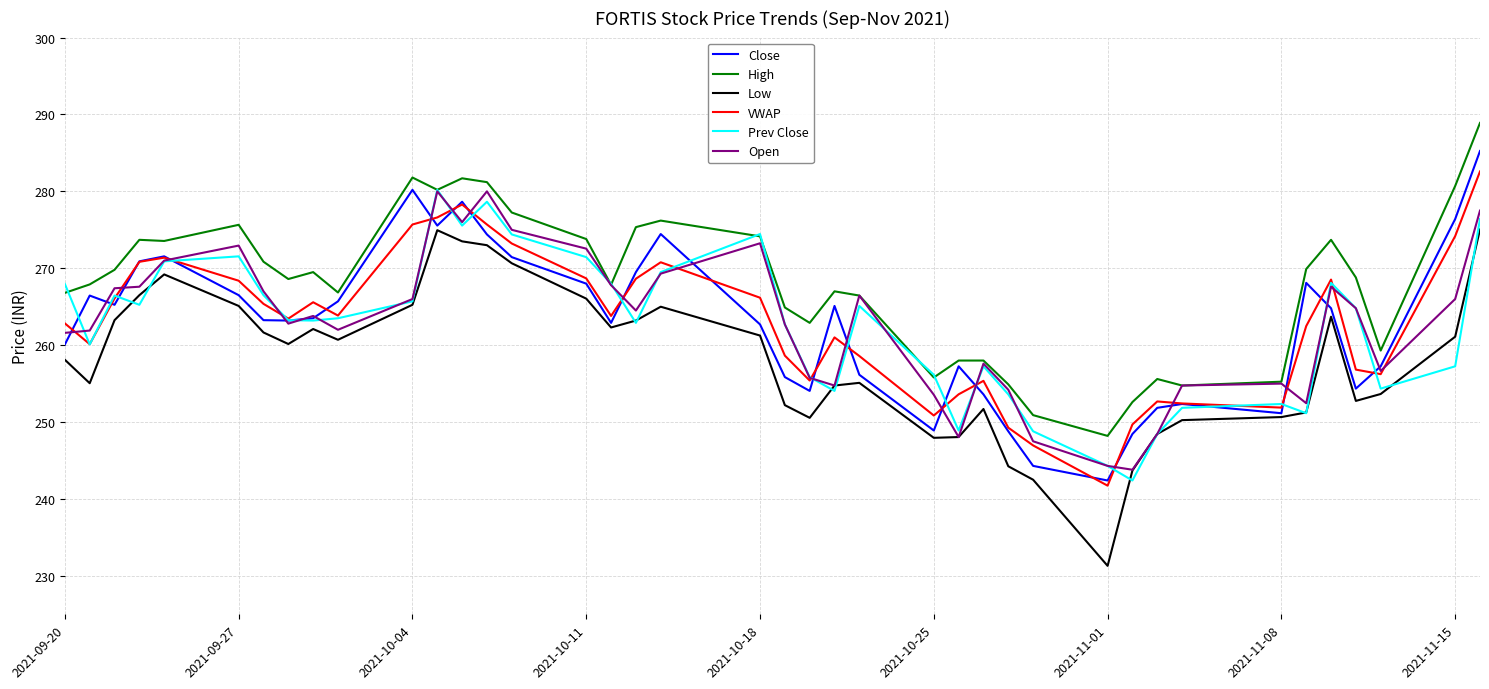

What is the minimum value for Close?

242.4